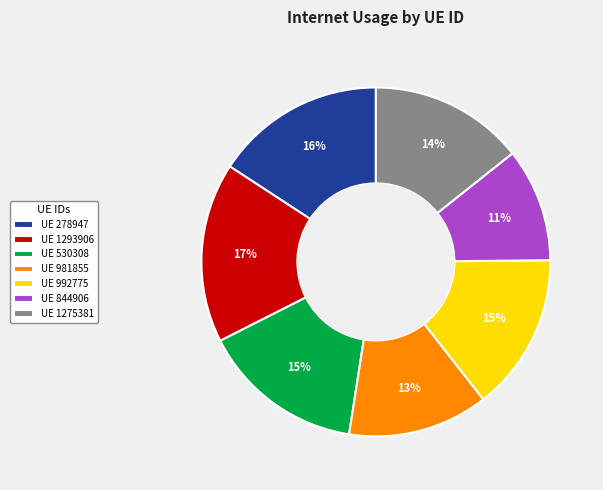

To the nearest percent, what is the difference between the largest and smallest slice percentages?

6%